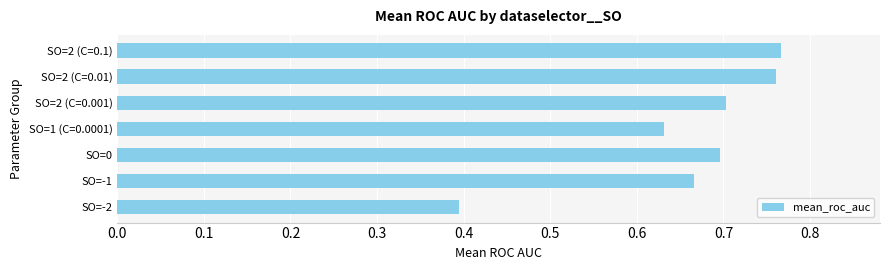

True or false: the data shows 0.9 at SO=-1.

False